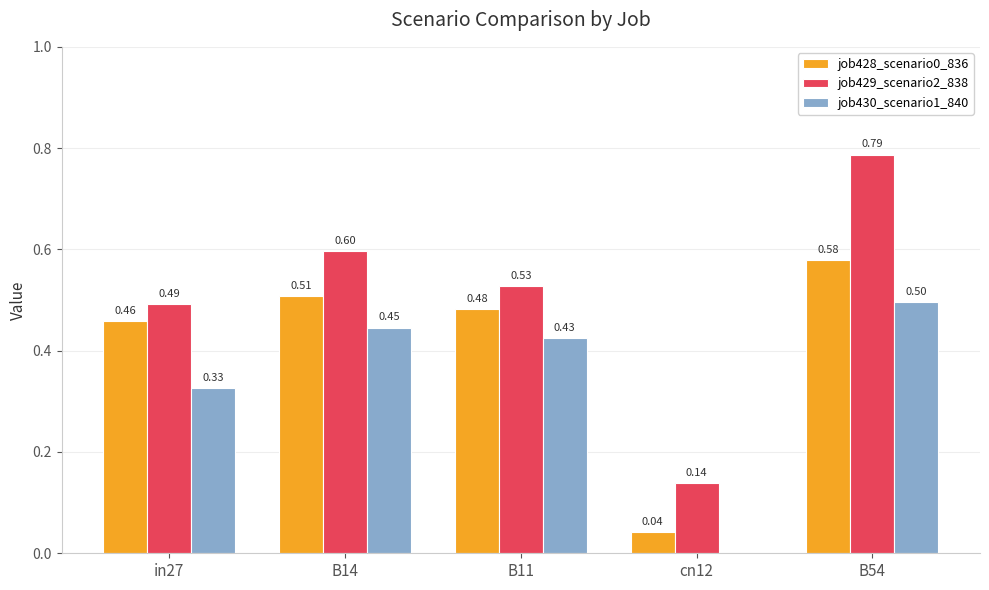

Which series changed the most between in27 and B54?

job429_scenario2_838